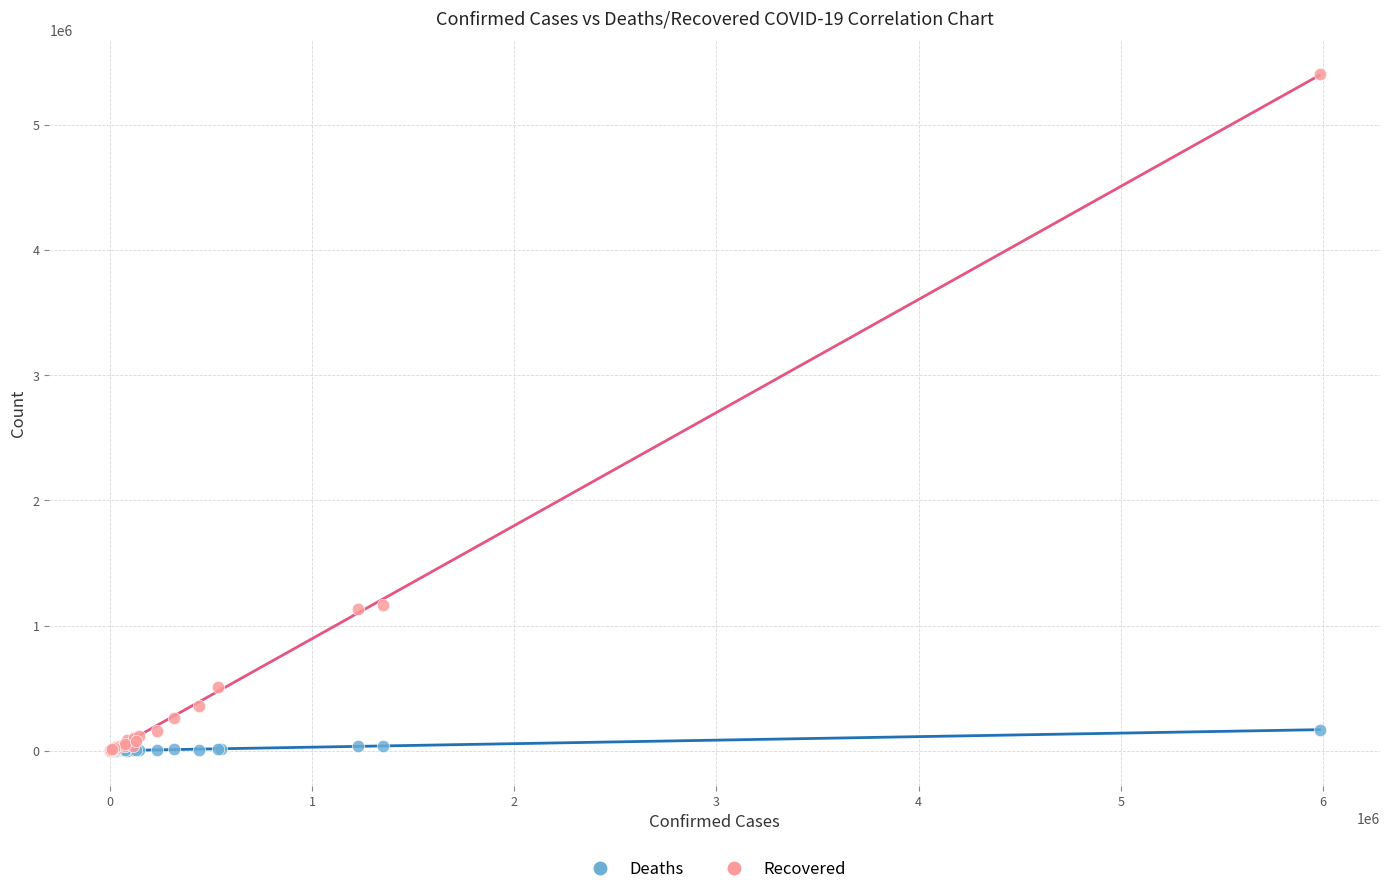

Which series contains the highest Y value?

Recovered